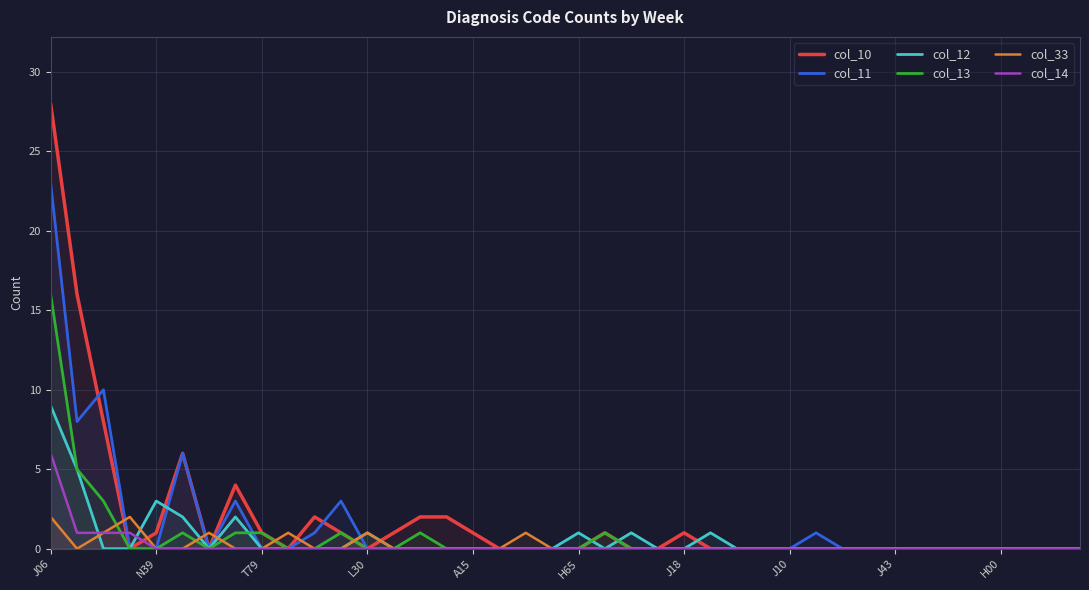

At which label does col_14 reach its peak?

J06